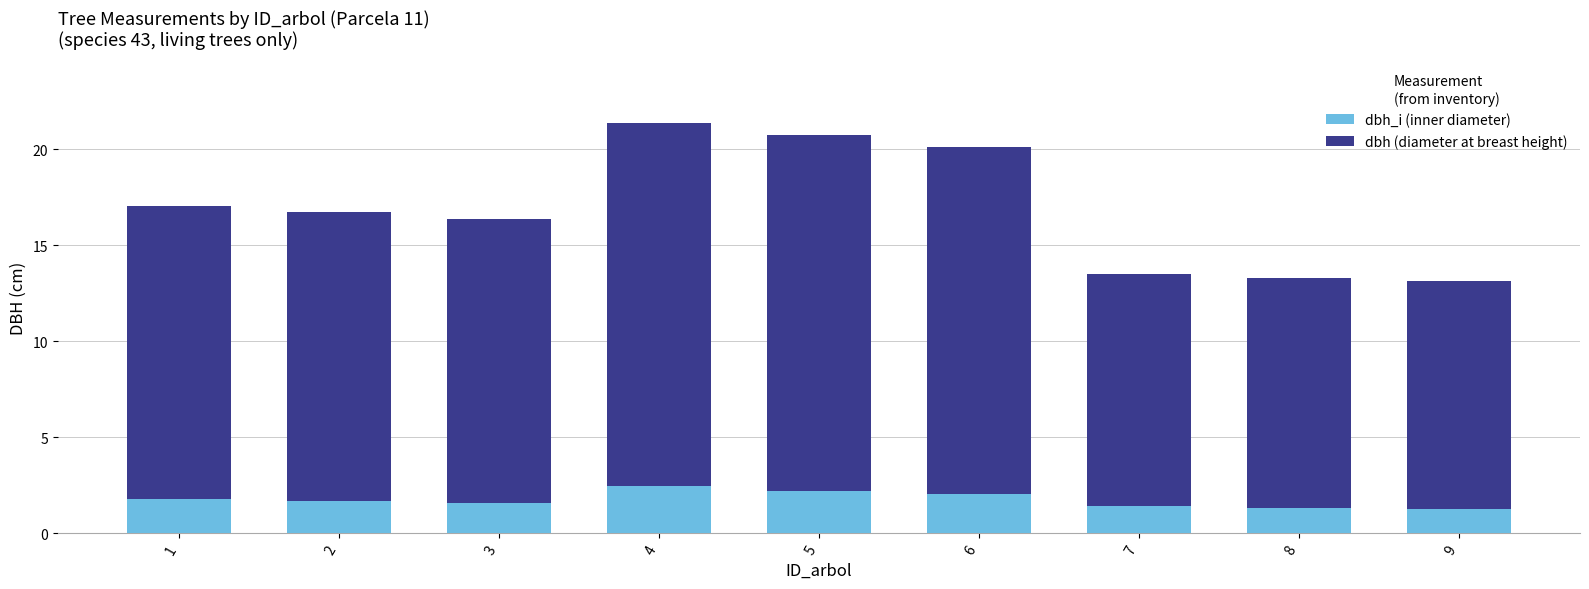

What is the difference between the second highest and minimum values in the dbh_i (inner diameter) series?

0.9